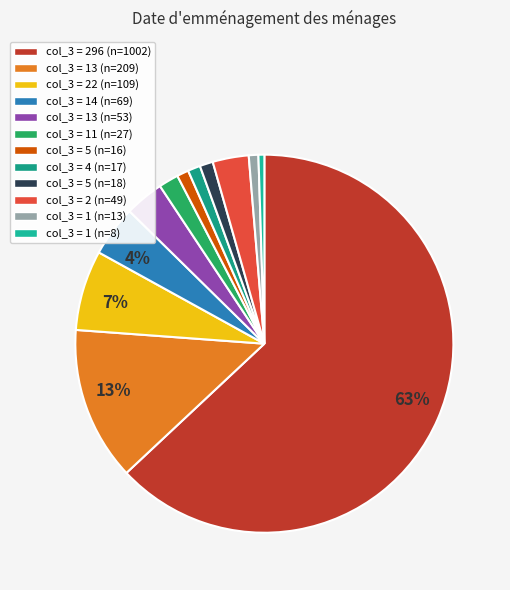

How many slices are in this pie chart?

12